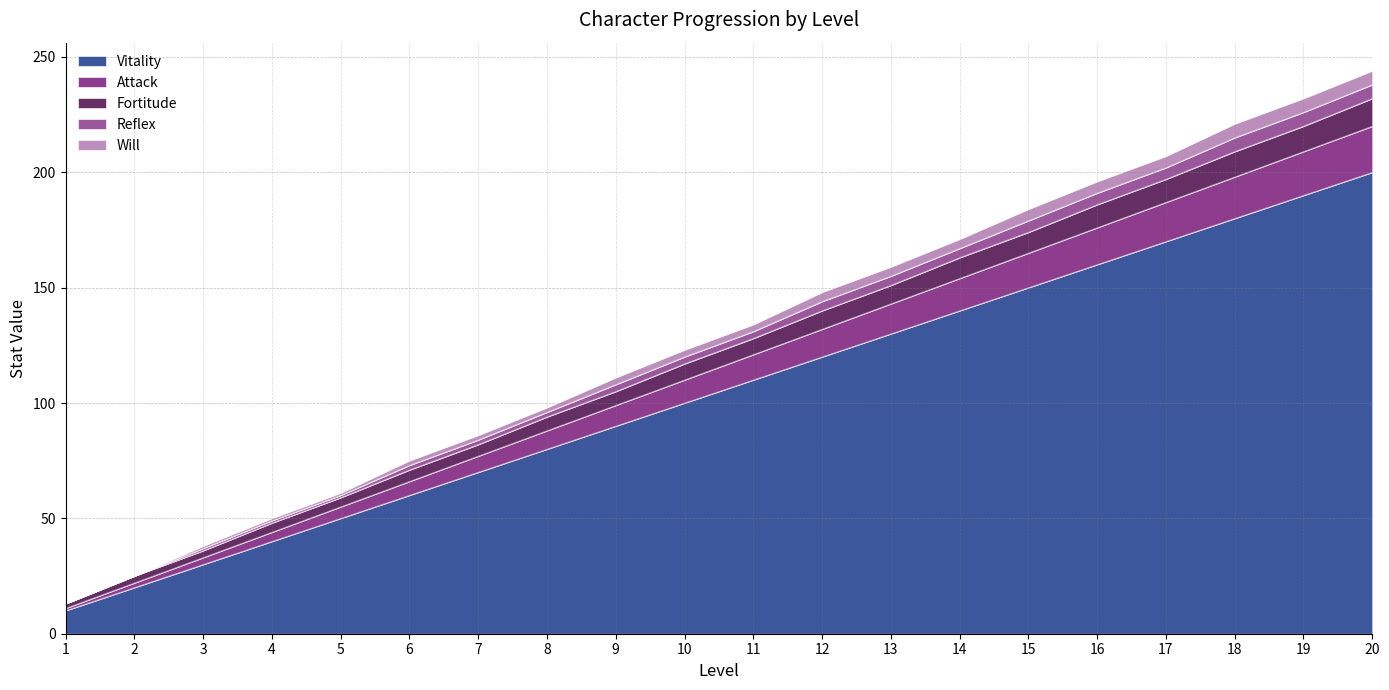

How many distinct data groups are displayed?

5